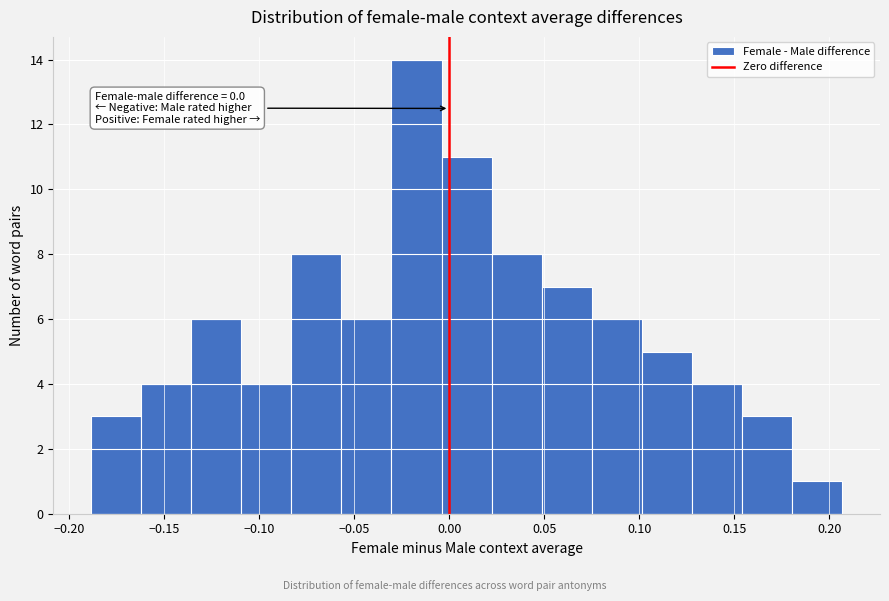

Which range on the x-axis has the tallest bar?

-0.030 to -0.005